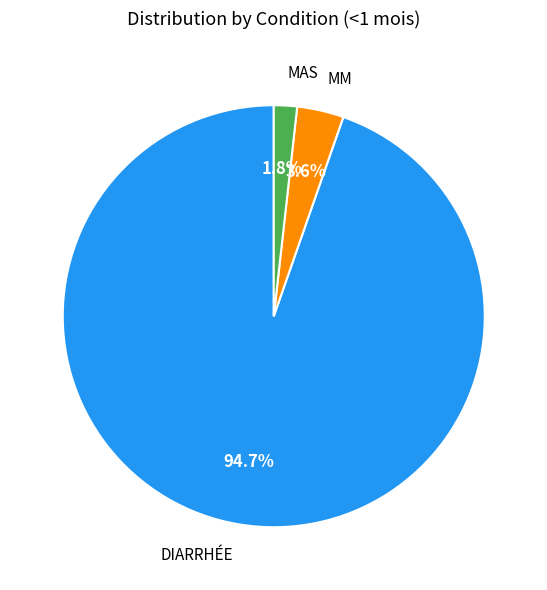

Is there a majority slice in this chart?

Yes